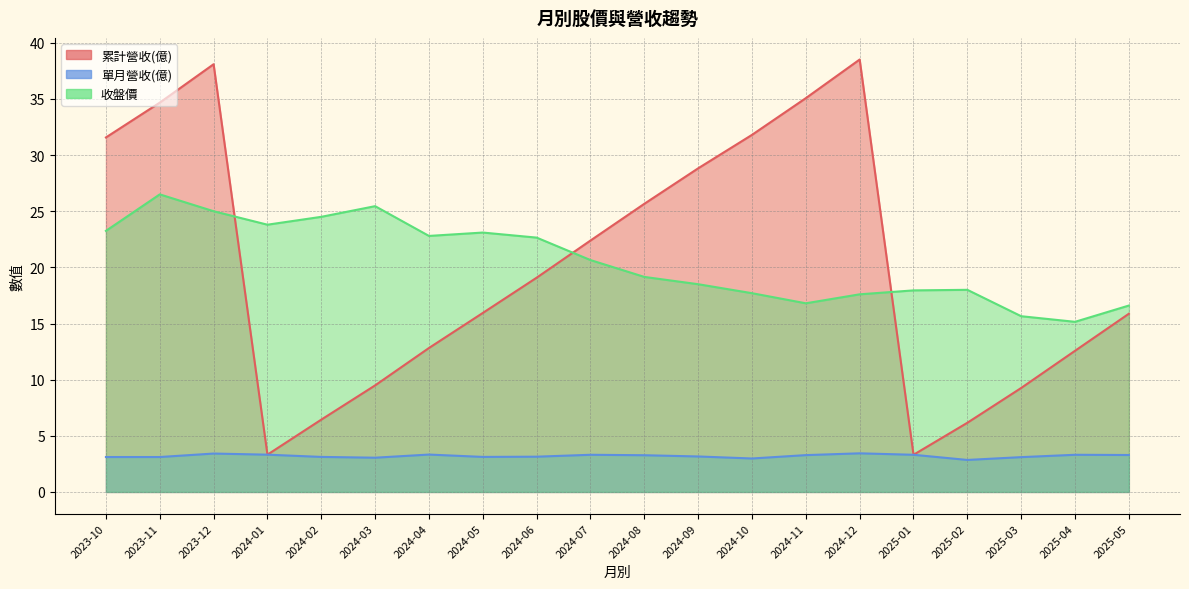

Reading left to right, list all the values displayed in this chart.

累計營收(億): 2025-05=15.9	2025-04=12.6	2025-03=9.3	2025-02=6.2	2025-01=3.3	2024-12=38.5	2024-11=35.1	2024-10=31.8	2024-09=28.8	2024-08=25.7	2024-07=22.4	2024-06=19.1	2024-05=15.9	2024-04=12.8	2024-03=9.5	2024-02=6.4	2024-01=3.3	2023-12=38.1	2023-11=34.7	2023-10=31.6
單月營收(億): 2025-05=3.3	2025-04=3.3	2025-03=3.1	2025-02=2.9	2025-01=3.3	2024-12=3.4	2024-11=3.3	2024-10=3.0	2024-09=3.2	2024-08=3.3	2024-07=3.3	2024-06=3.1	2024-05=3.1	2024-04=3.3	2024-03=3.0	2024-02=3.1	2024-01=3.3	2023-12=3.4	2023-11=3.1	2023-10=3.1
收盤價: 2025-05=16.6	2025-04=15.2	2025-03=15.7	2025-02=18.0	2025-01=17.9	2024-12=17.6	2024-11=16.8	2024-10=17.7	2024-09=18.5	2024-08=19.1	2024-07=20.6	2024-06=22.6	2024-05=23.1	2024-04=22.8	2024-03=25.4	2024-02=24.5	2024-01=23.8	2023-12=25.0	2023-11=26.5	2023-10=23.2